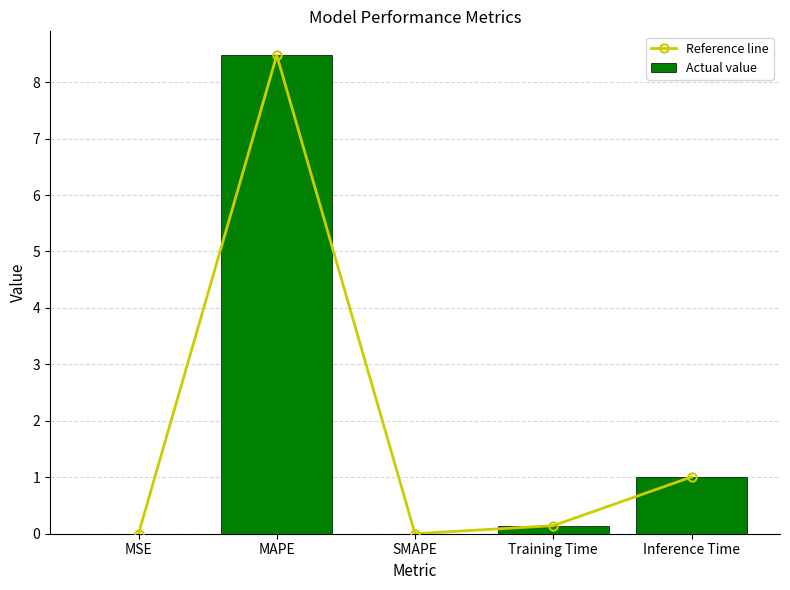

Read the Reference line value at Inference Time.

1.0